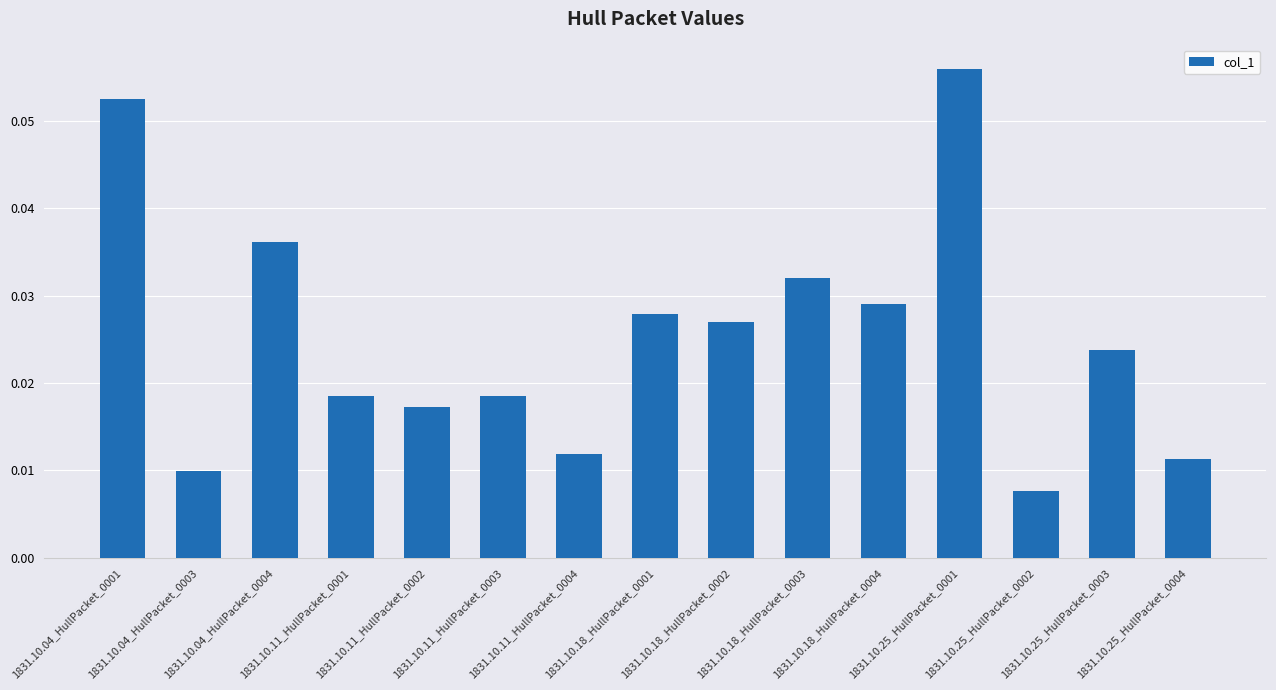

Count the number of data series in this chart.

1